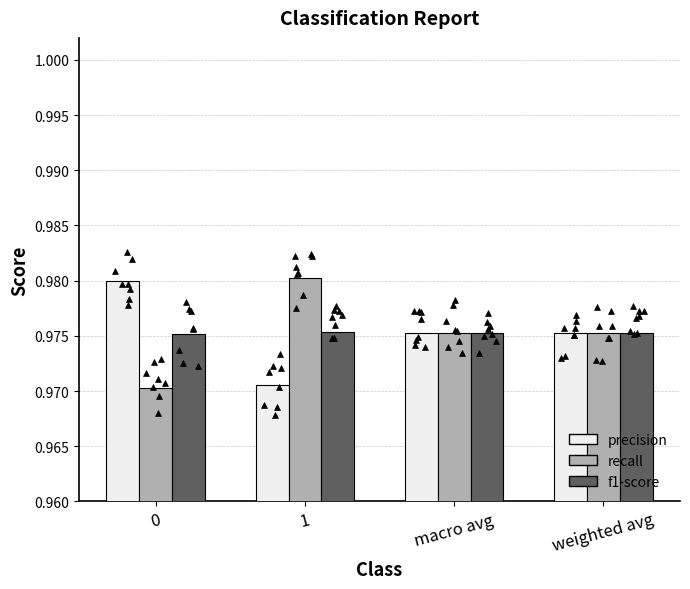

Is the value of precision at 0 greater than the value of recall at weighted avg?

Yes